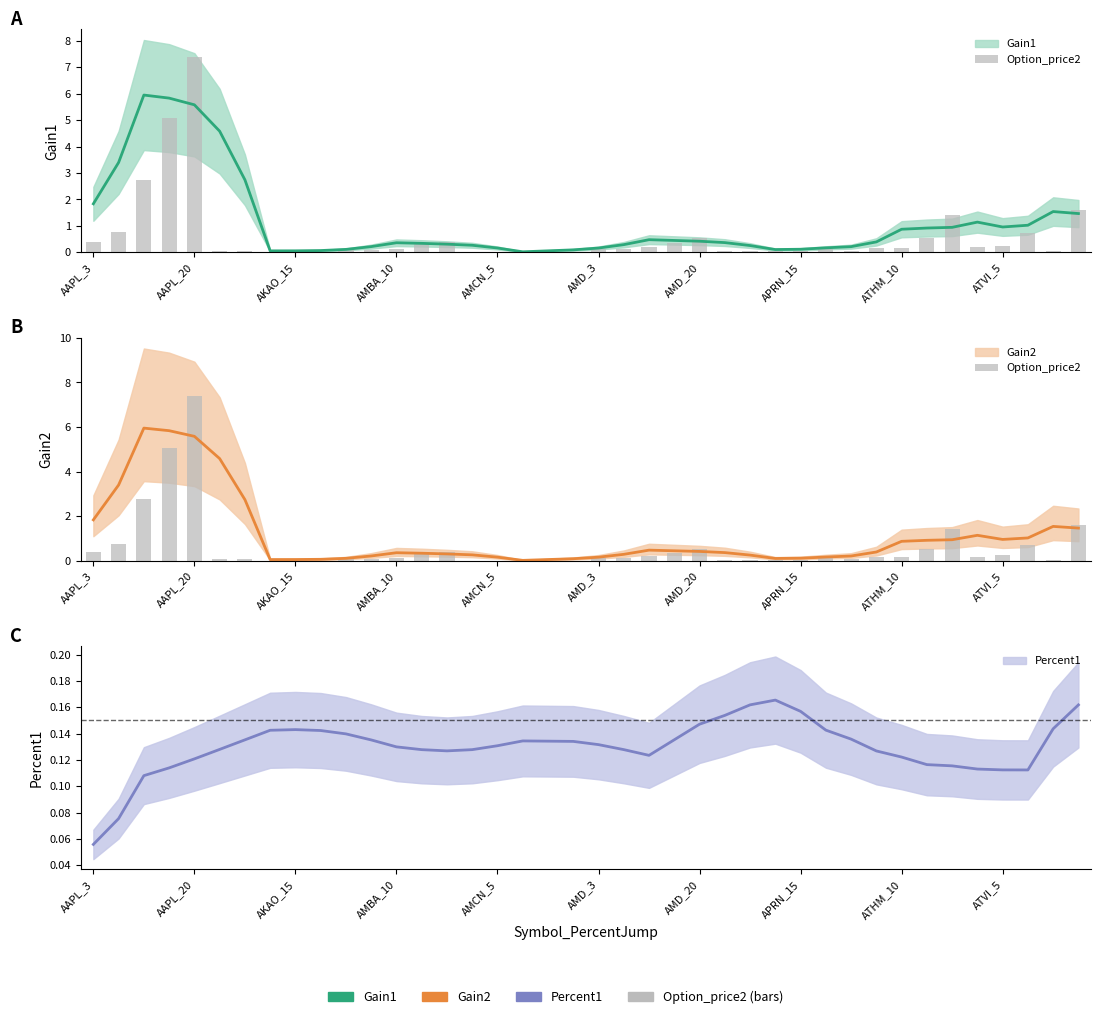

What is the difference between the values at 12 and 34?

1.3